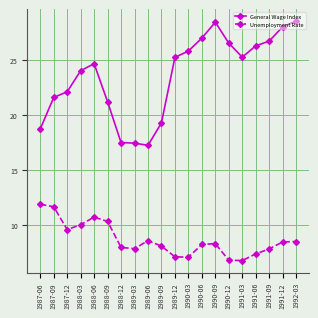

At which label is General Wage Index closest to 22?

1987-12